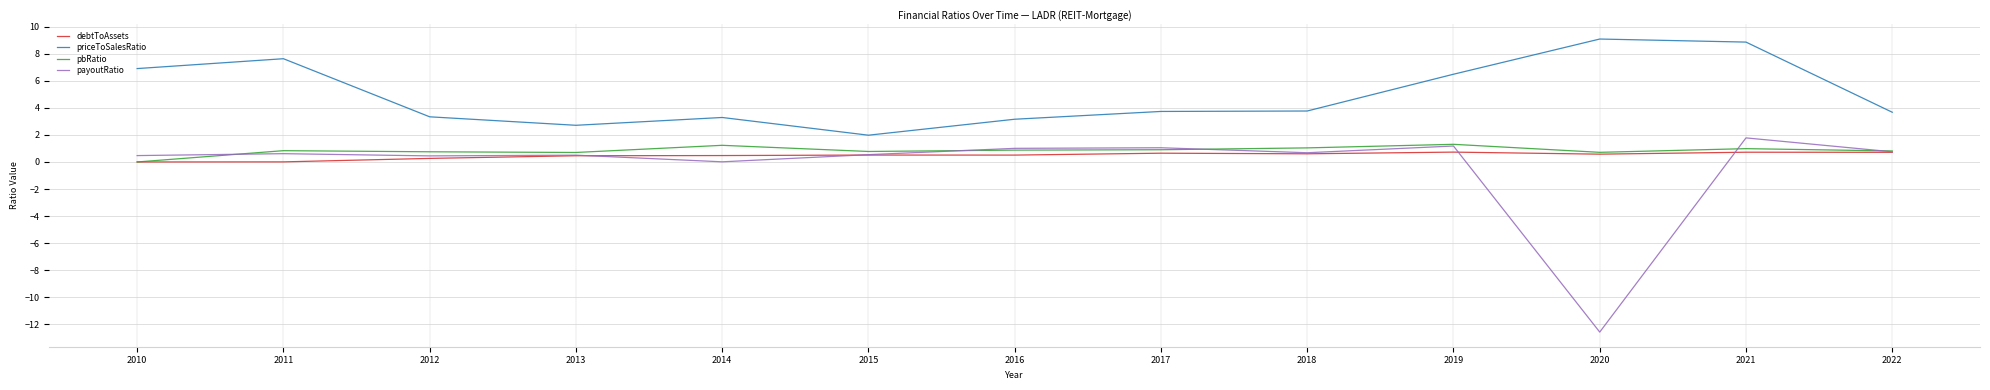

The value of priceToSalesRatio at 2020 is 4.1. True or false?

False